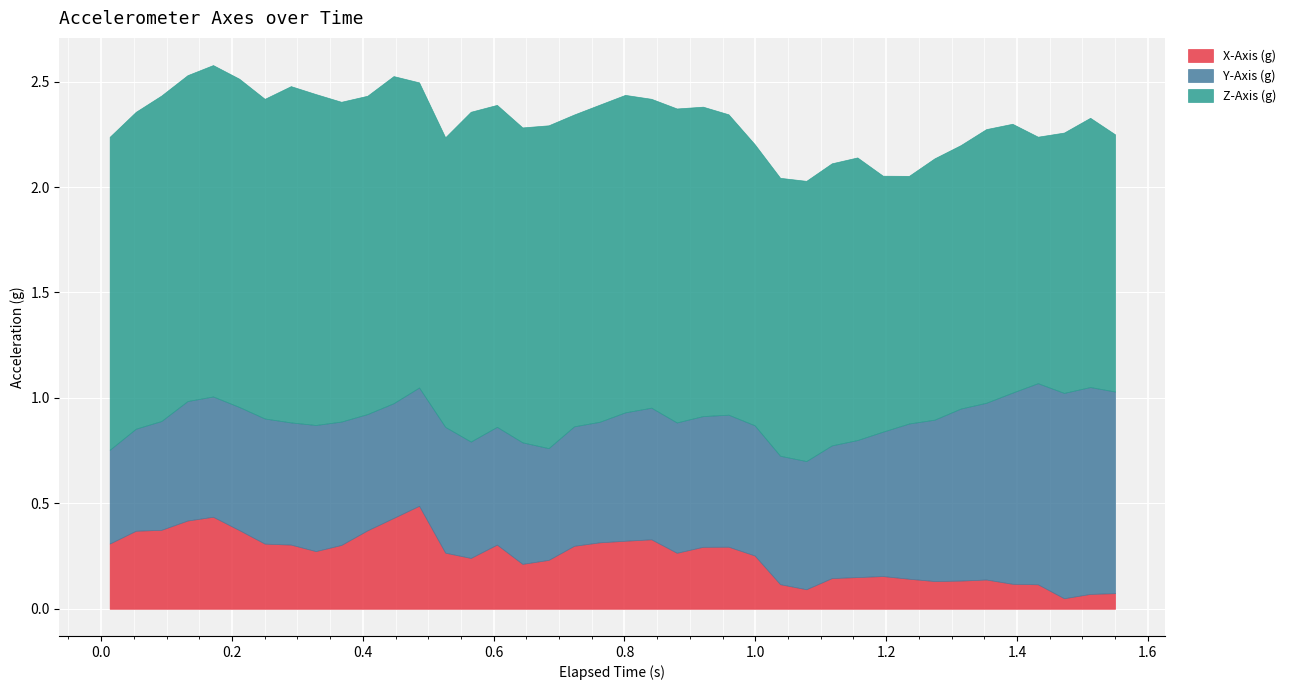

Is the value of Y-Axis (g) at 10 greater than the value of Z-Axis (g) at 12?

No